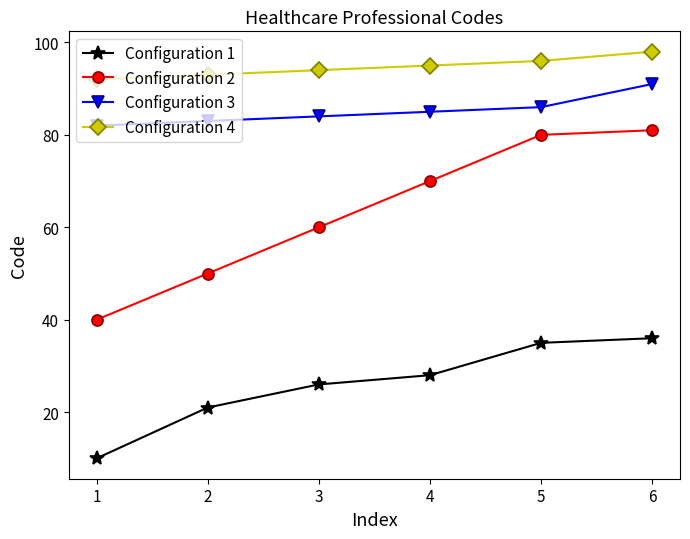

True or false: Configuration 1 and Configuration 4 intersect in this chart.

False